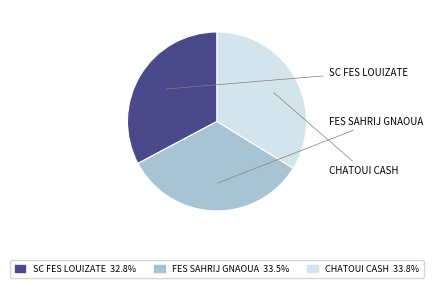

Is there a majority slice in this chart?

No